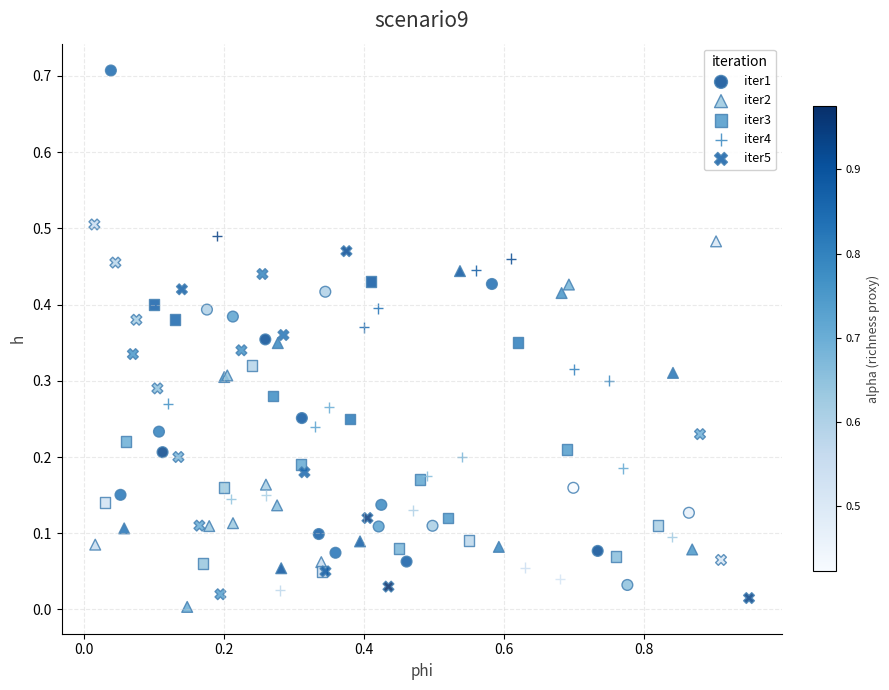

Which series has the largest Y range (max minus min)?

iter1